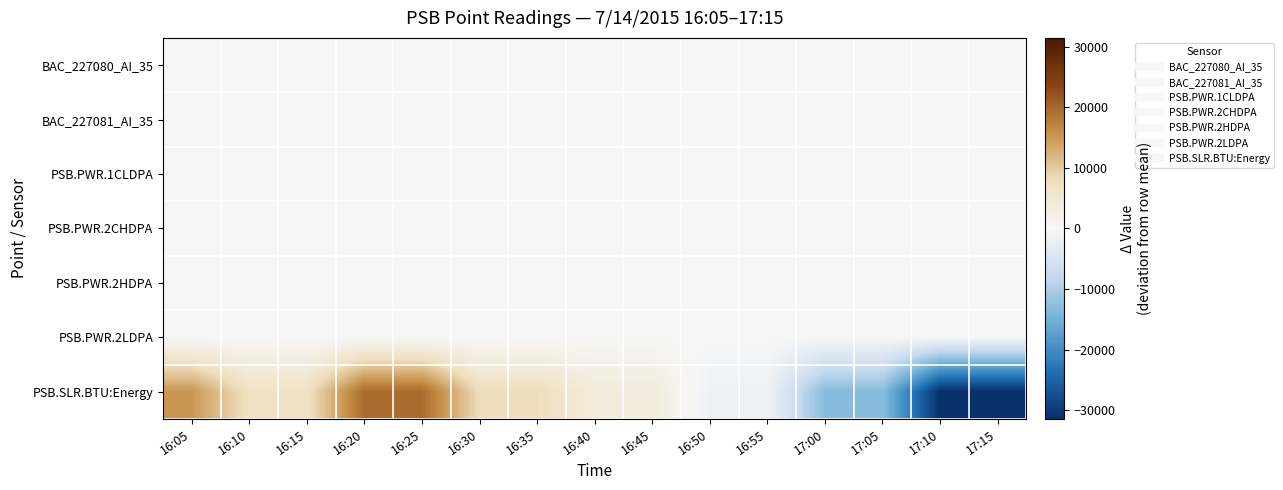

Between 16:05 and 16:45, which is larger?

16:45